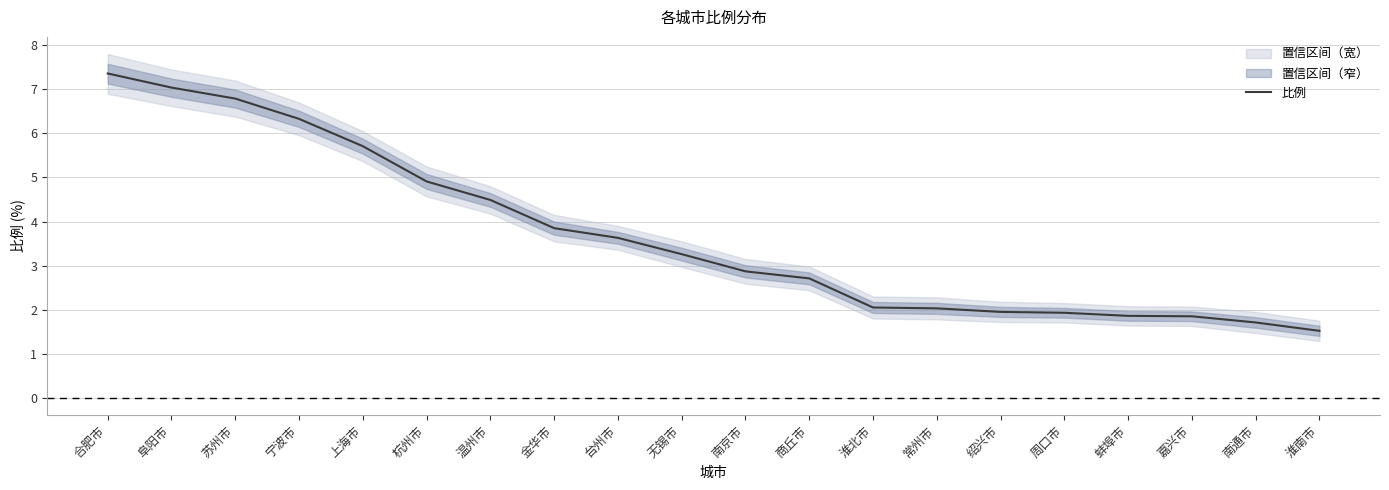

How many lines are shown in the chart?

1